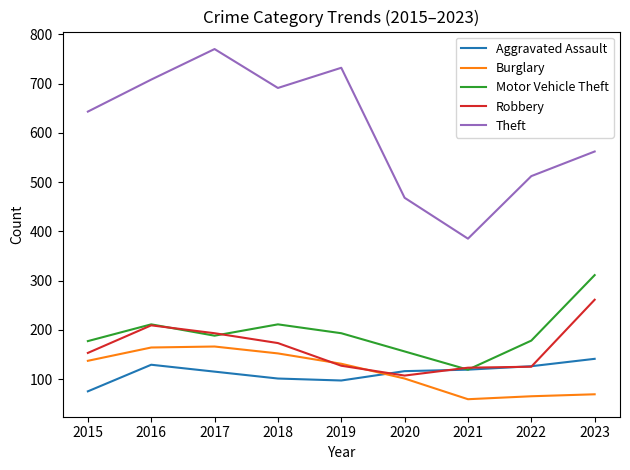

True or false: Robbery and Theft cross at least once.

False